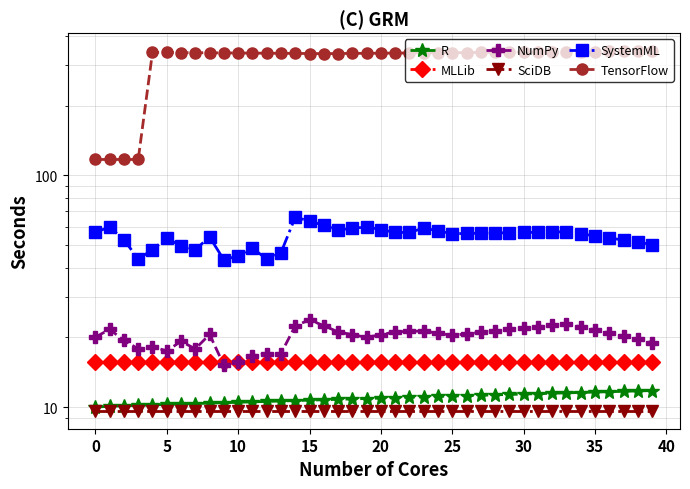

What is the spread (max minus min) of values at 39?

334.5